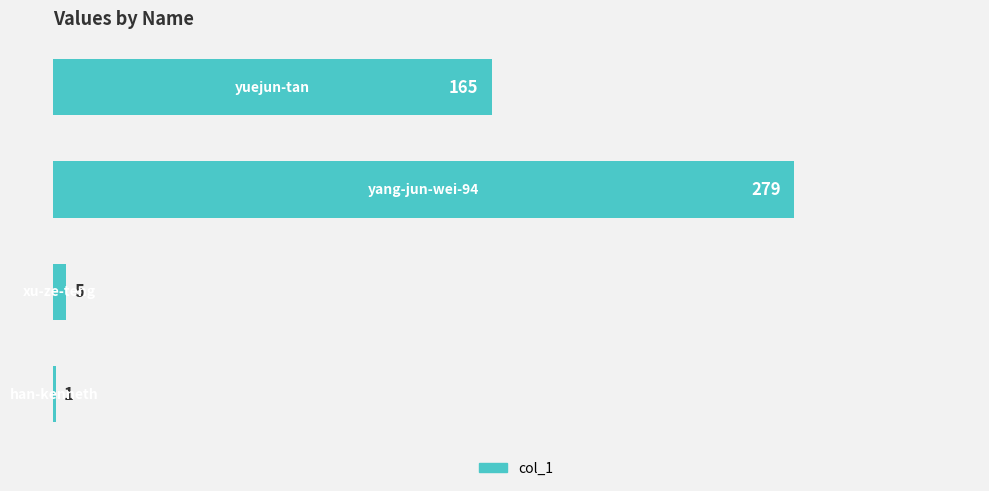

What is the greatest value displayed?

279